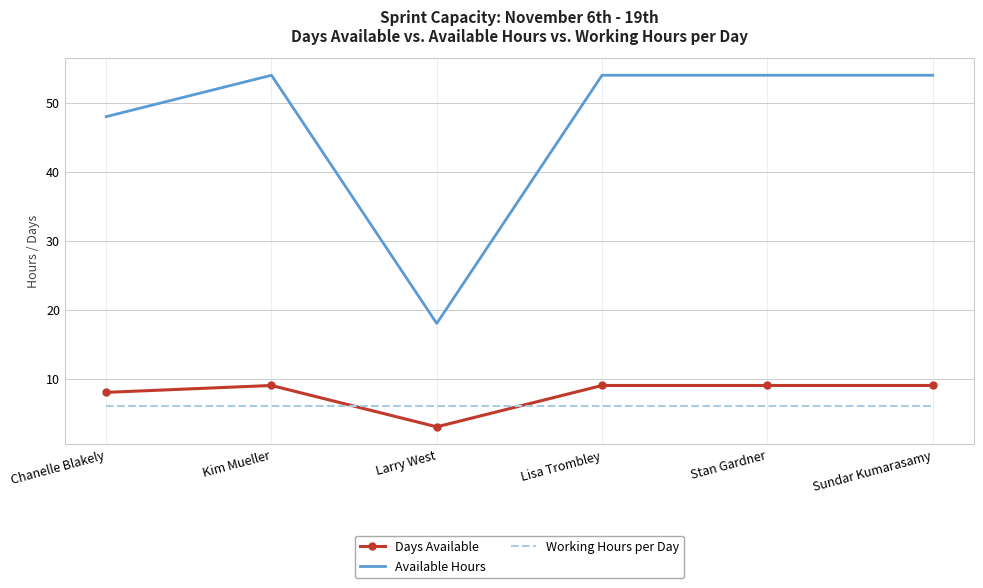

True or false: Days Available has a value of 13 at Chanelle Blakely.

False